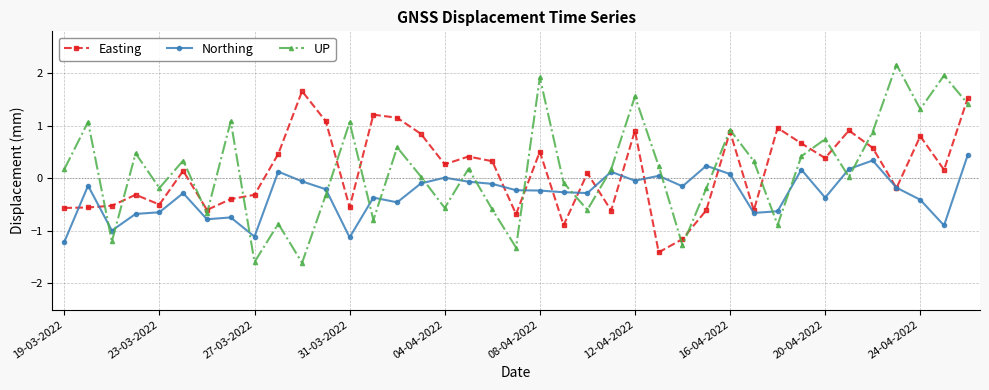

Rank the series by their maximum value, from lowest to highest.

Northing, Easting, UP